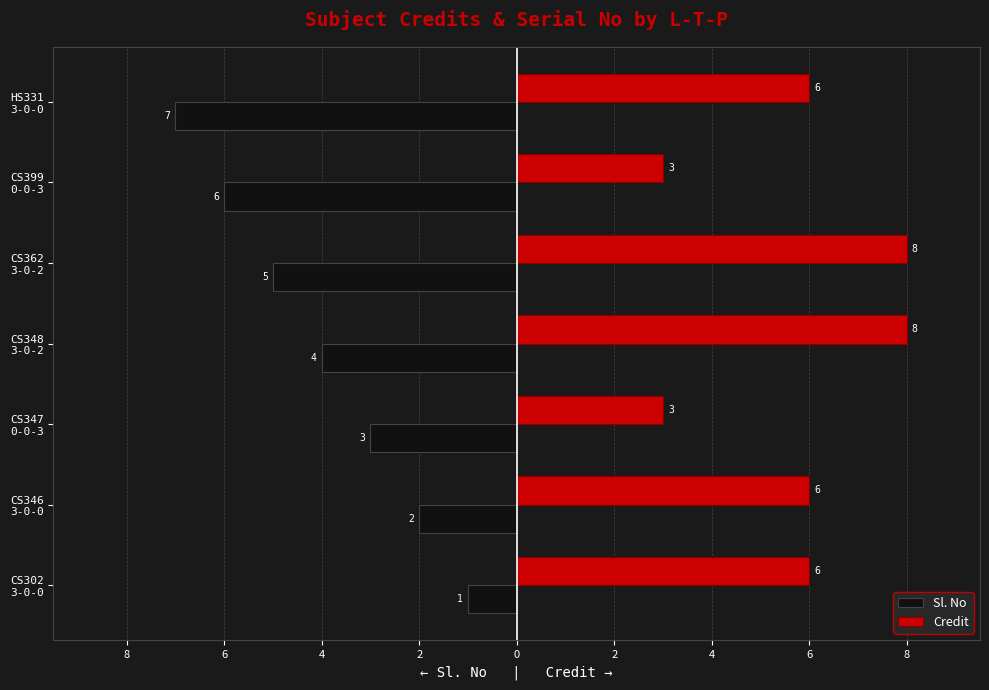

What is the difference between the maximum and minimum values in the Credit series?

5